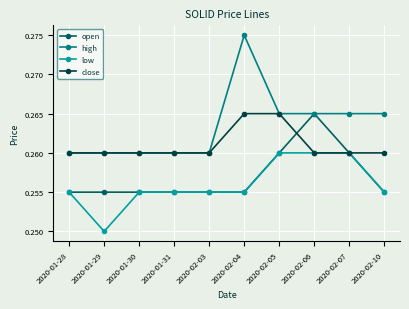

Which series has the largest total across all categories?

high